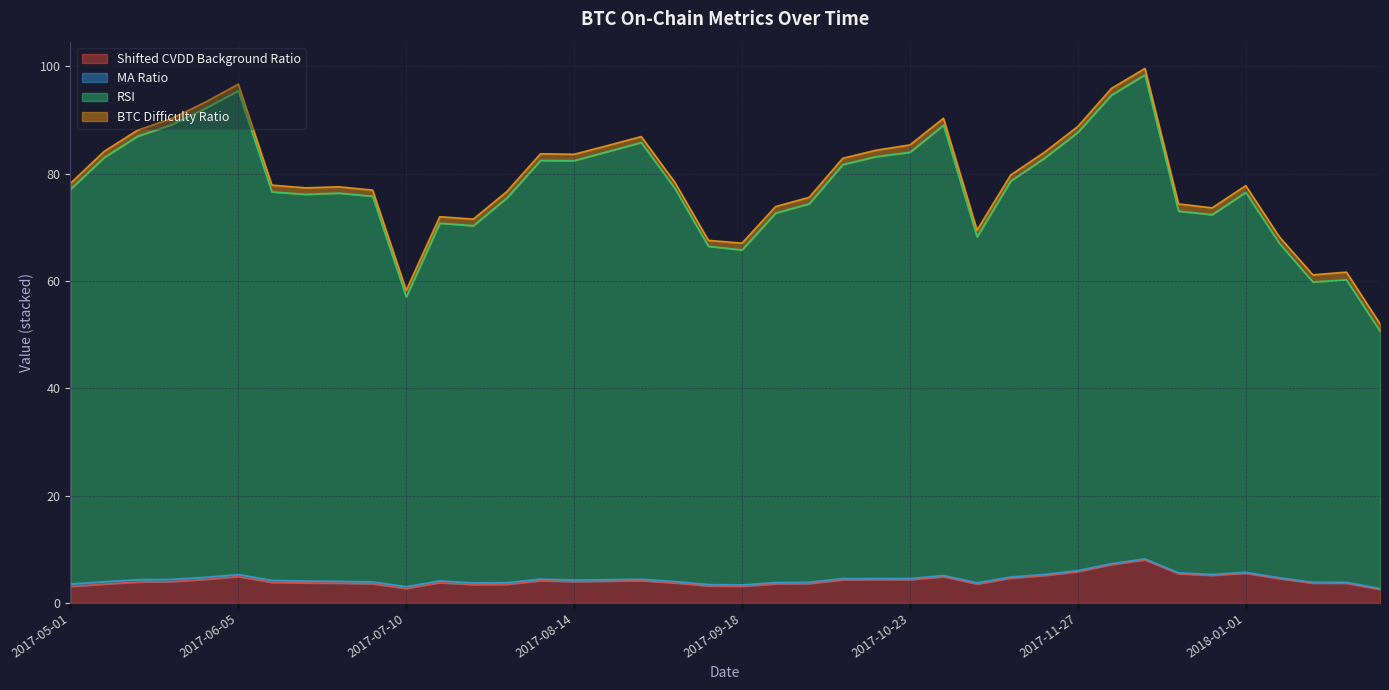

What is the highest value of the Shifted CVDD Background Ratio series?

8.0